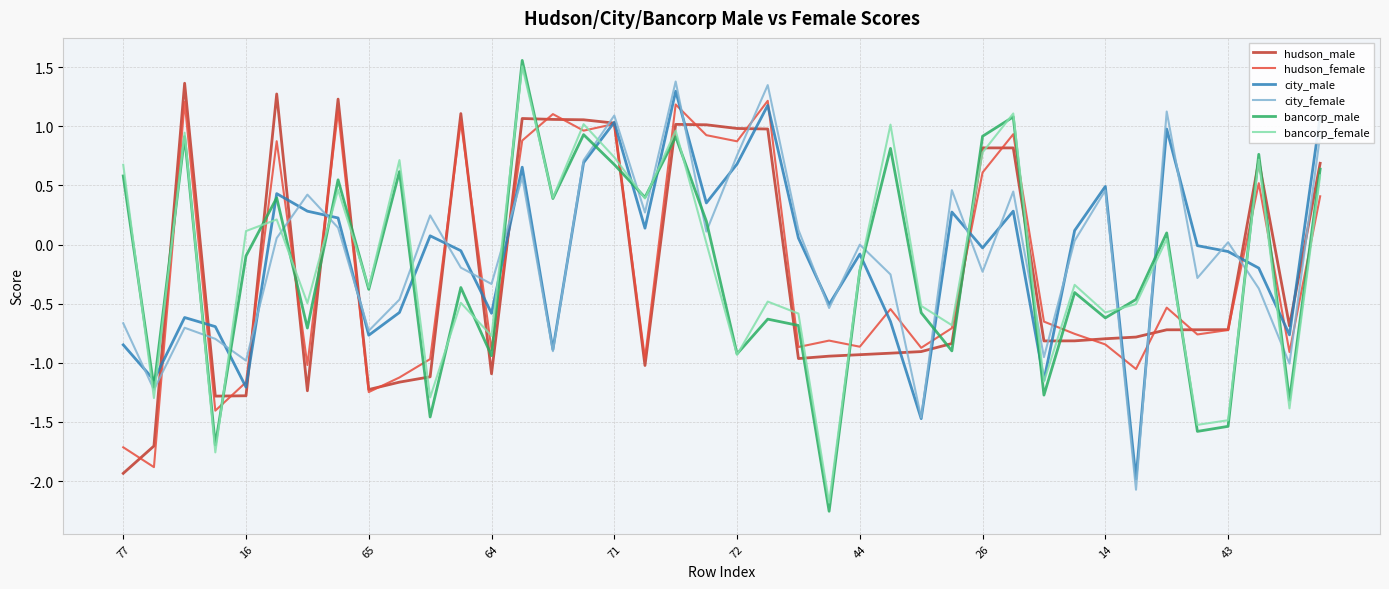

How many interior local peaks does the bancorp_male series have?

14